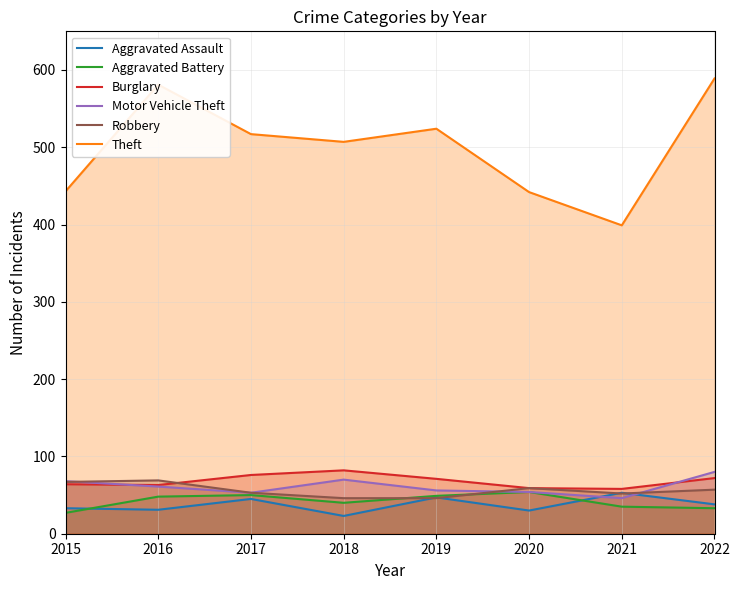

Where is Aggravated Battery nearest to the value 40?

2018